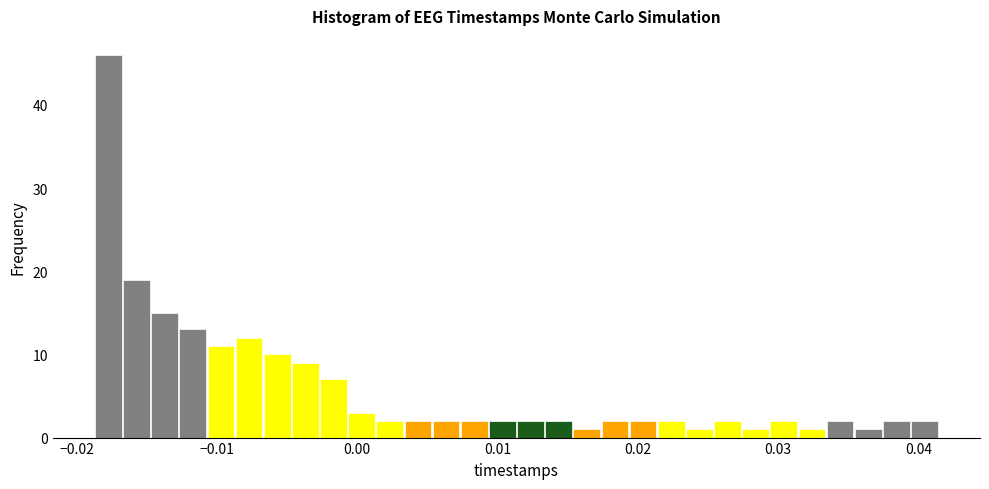

Around what value on the x-axis is the tallest bar? Give the approximate position of its centre, as read against the axis.

-0.018